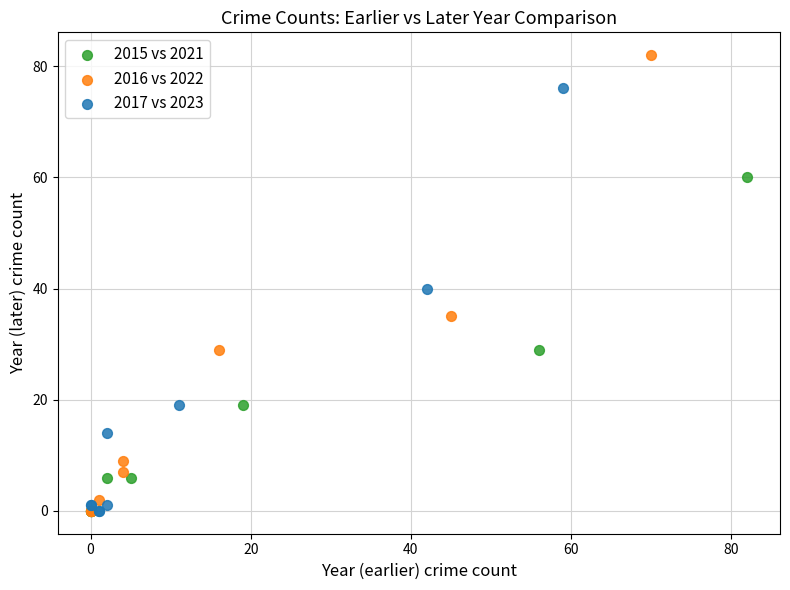

Which series reaches the maximum Y coordinate?

2016 vs 2022